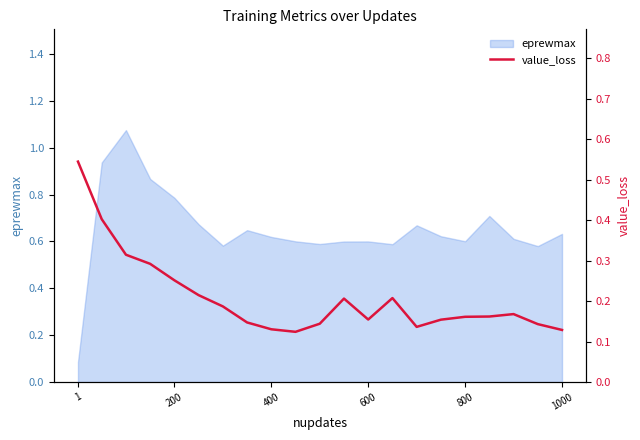

The chart shows a value of 0.4 at 11. True or false?

False